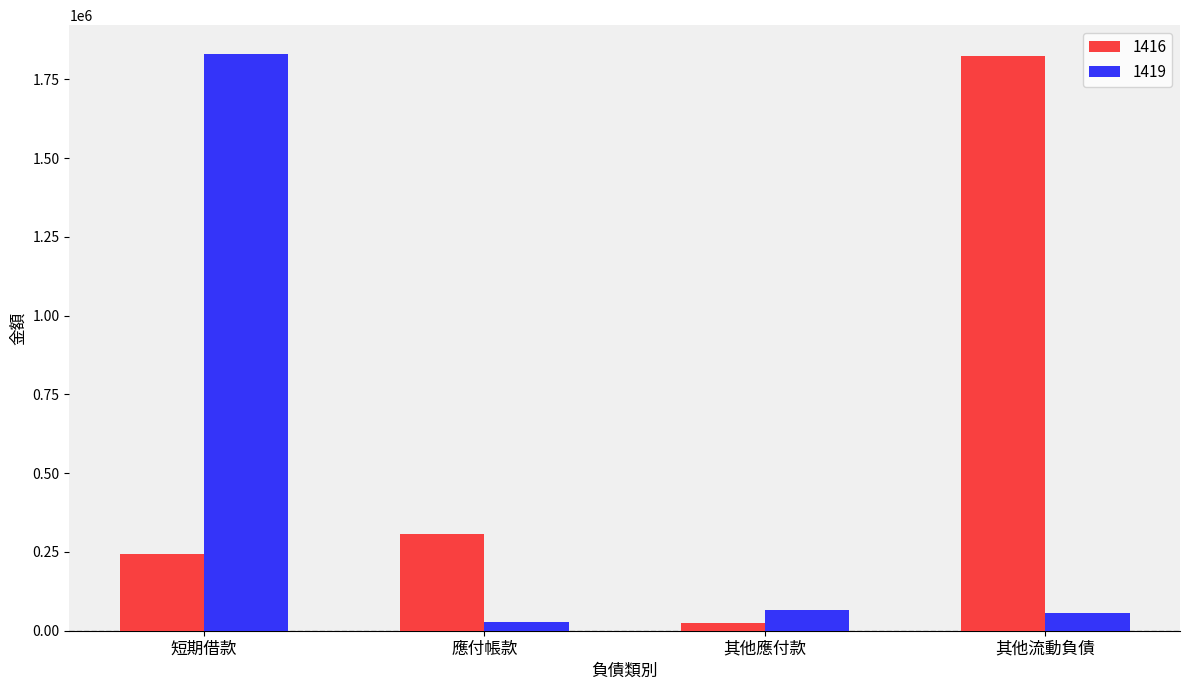

How many bars are there in each group?

2